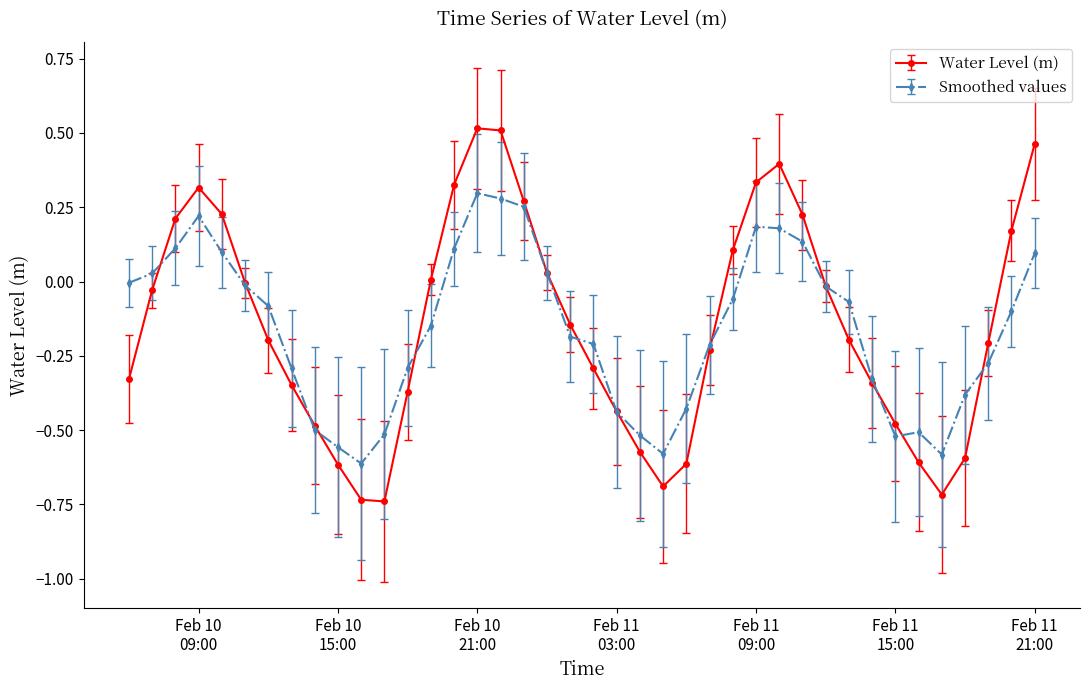

How many interior local peaks does the Water Level (m) series have?

3